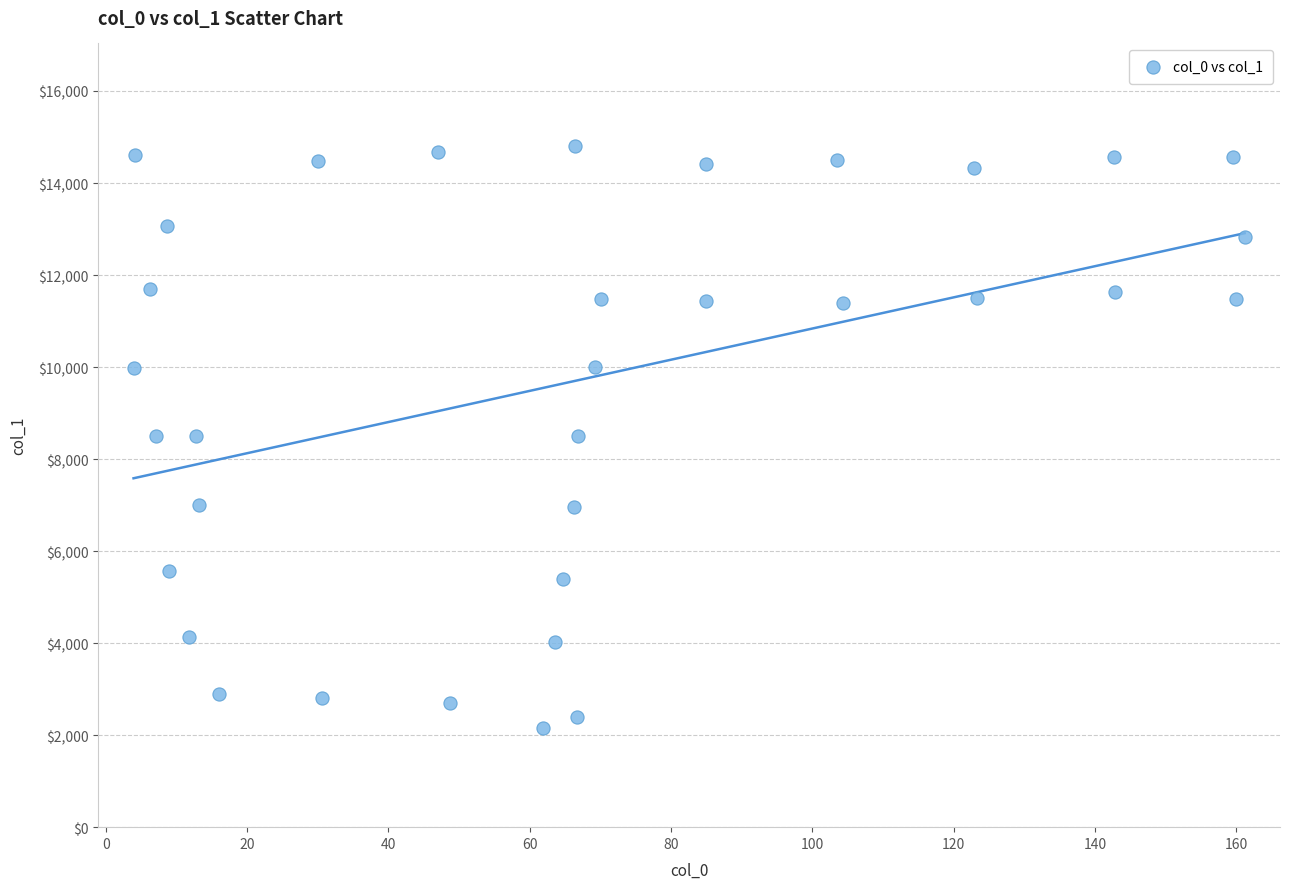

What is the range of Y values (max minus min)?

12646.1